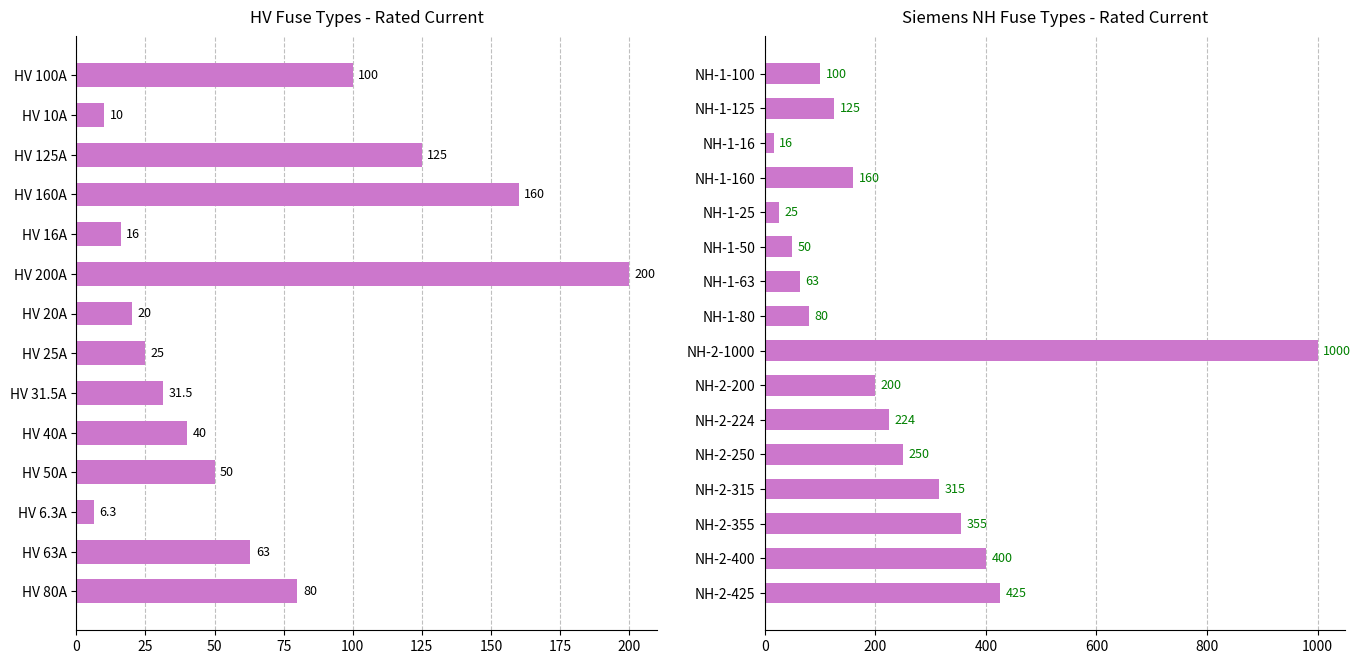

The value at NH-1-50 is 87. True or false?

False